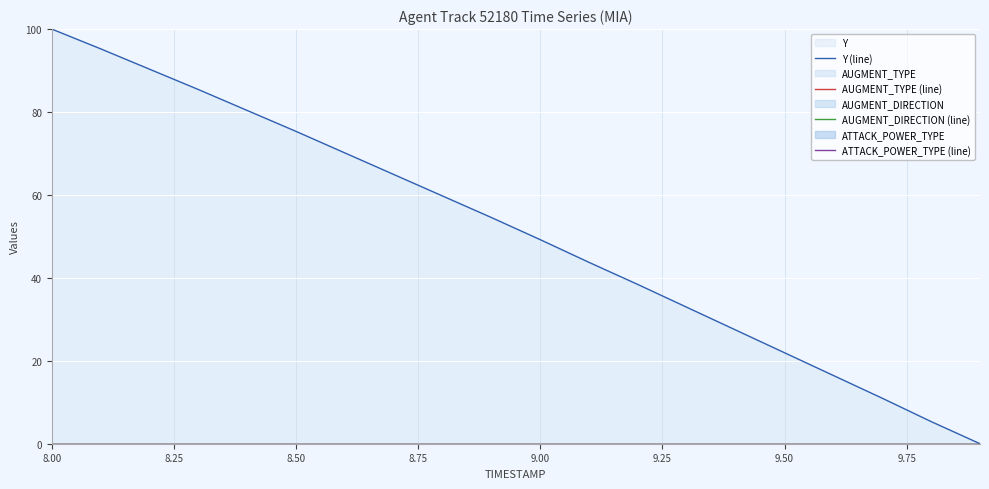

What position from the left is 9.00?

5